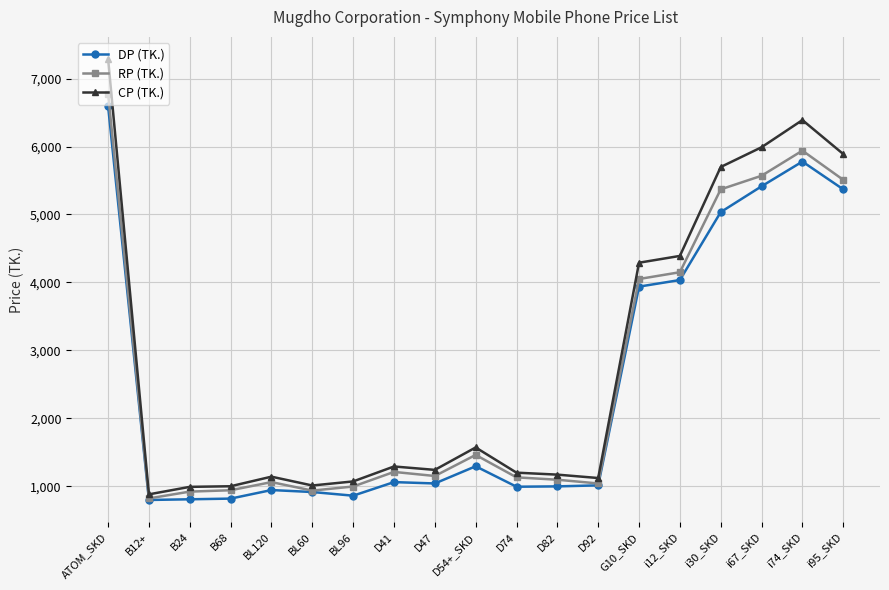

Which series changed the most between BL60 and i30_SKD?

CP (TK.)